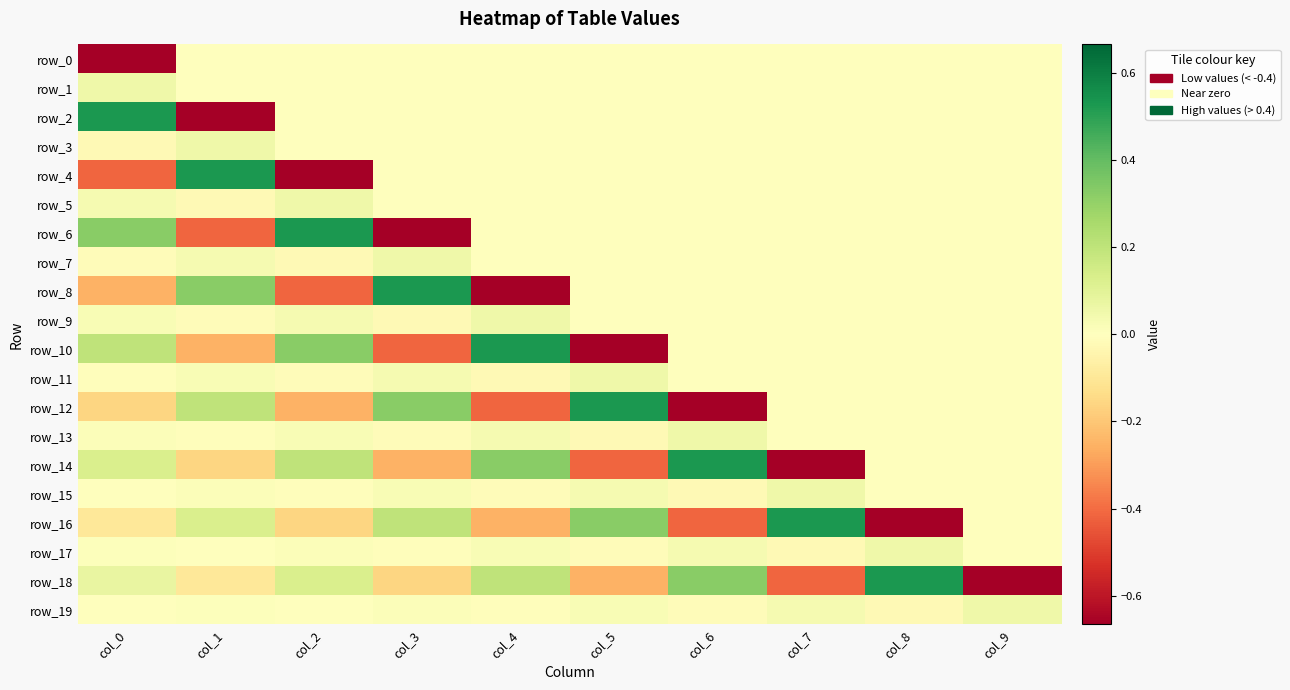

Reading right to left, list all the values displayed in this chart.

row_0: 0.0	0.0	0.0	0.0	0.0	0.0	0.0	0.0	0.0	-0.7
row_1: 0.0	0.0	0.0	0.0	0.0	0.0	0.0	0.0	0.0	0.1
row_2: 0.0	0.0	0.0	0.0	0.0	0.0	0.0	0.0	-0.7	0.5
row_3: 0.0	0.0	0.0	0.0	0.0	0.0	0.0	0.0	0.1	-0.0
row_4: 0.0	0.0	0.0	0.0	0.0	0.0	0.0	-0.7	0.5	-0.4
row_5: 0.0	0.0	0.0	0.0	0.0	0.0	0.0	0.1	-0.0	0.0
row_6: 0.0	0.0	0.0	0.0	0.0	0.0	-0.7	0.5	-0.4	0.3
row_7: 0.0	0.0	0.0	0.0	0.0	0.0	0.1	-0.0	0.0	-0.0
row_8: 0.0	0.0	0.0	0.0	0.0	-0.7	0.5	-0.4	0.3	-0.3
row_9: 0.0	0.0	0.0	0.0	0.0	0.1	-0.0	0.0	-0.0	0.0
row_10: 0.0	0.0	0.0	0.0	-0.7	0.5	-0.4	0.3	-0.3	0.2
row_11: 0.0	0.0	0.0	0.0	0.1	-0.0	0.0	-0.0	0.0	-0.0
row_12: 0.0	0.0	0.0	-0.7	0.5	-0.4	0.3	-0.3	0.2	-0.2
row_13: 0.0	0.0	0.0	0.1	-0.0	0.0	-0.0	0.0	-0.0	0.0
row_14: 0.0	0.0	-0.7	0.5	-0.4	0.3	-0.3	0.2	-0.2	0.1
row_15: 0.0	0.0	0.1	-0.0	0.0	-0.0	0.0	-0.0	0.0	-0.0
row_16: 0.0	-0.7	0.5	-0.4	0.3	-0.3	0.2	-0.2	0.1	-0.1
row_17: 0.0	0.1	-0.0	0.0	-0.0	0.0	-0.0	0.0	-0.0	0.0
row_18: -0.7	0.5	-0.4	0.3	-0.3	0.2	-0.2	0.1	-0.1	0.1
row_19: 0.1	-0.0	0.0	-0.0	0.0	-0.0	0.0	-0.0	0.0	-0.0